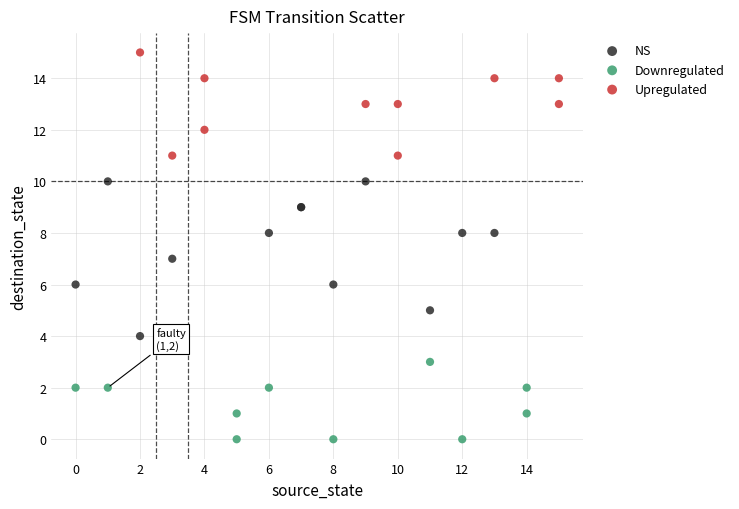

Which series contains the highest Y value?

Upregulated